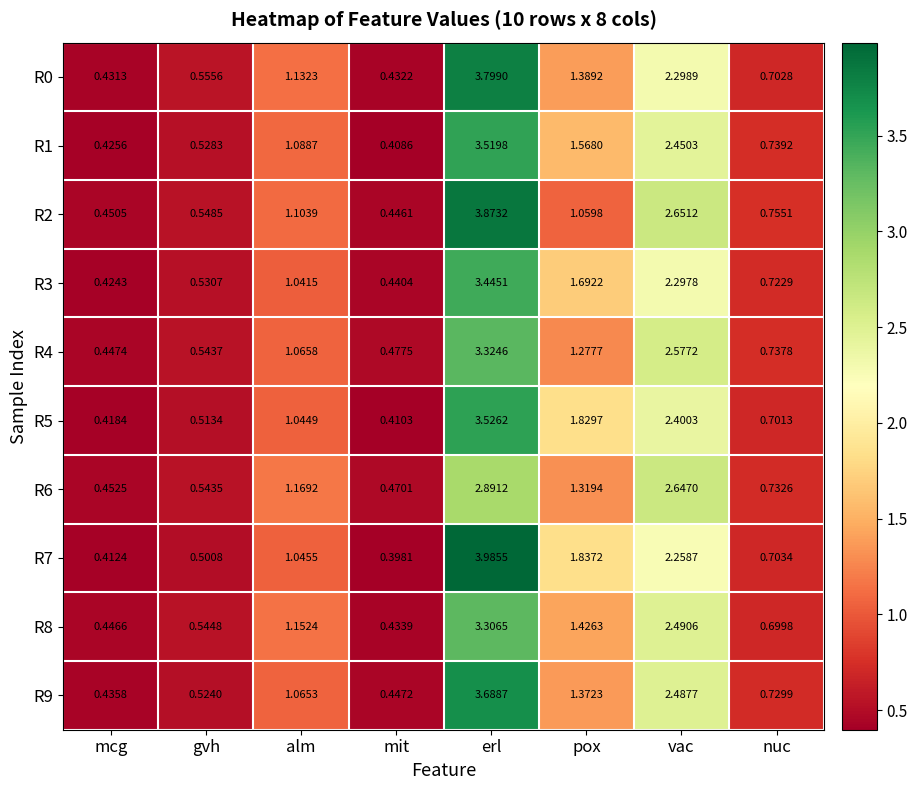

At which category is the sum across all series the highest?

erl